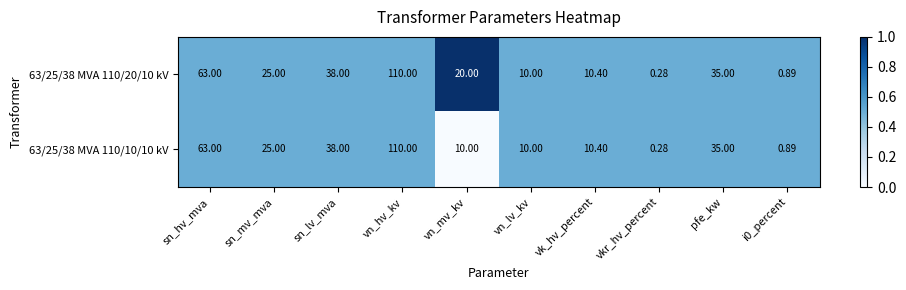

At which label does 63/25/38 MVA 110/20/10 kV reach its peak?

vn_hv_kv